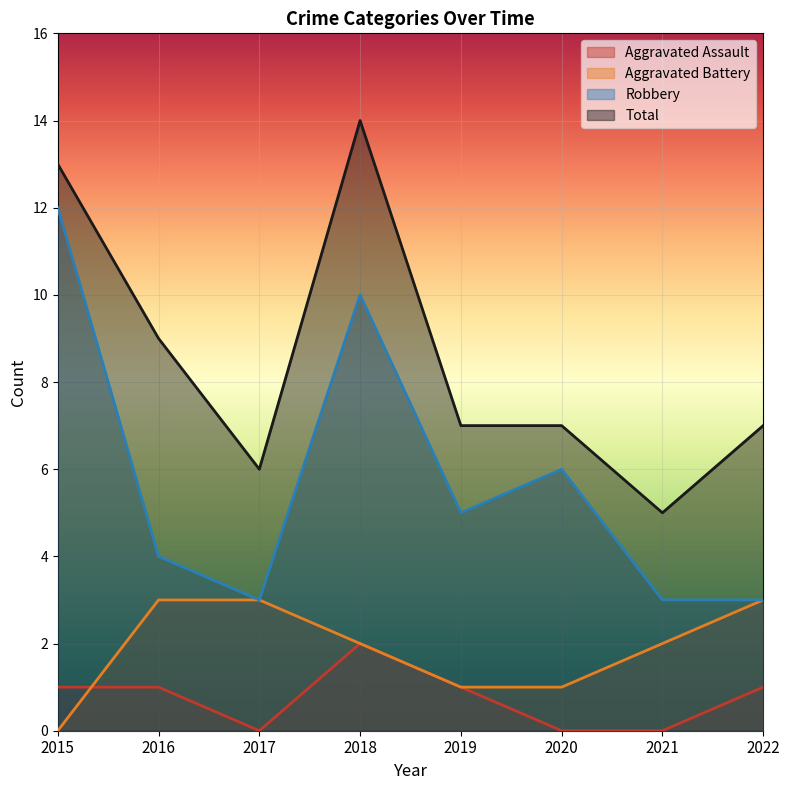

At which category does the chart reach its minimum across all series?

2017